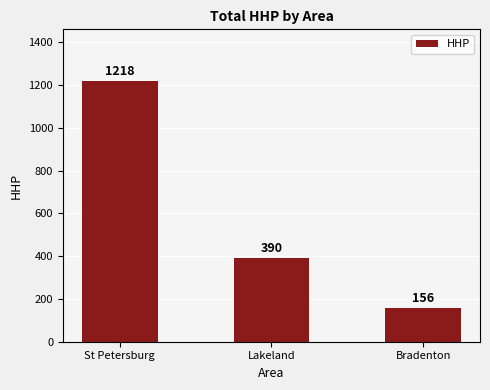

True or false: the data shows 213 at Lakeland.

False